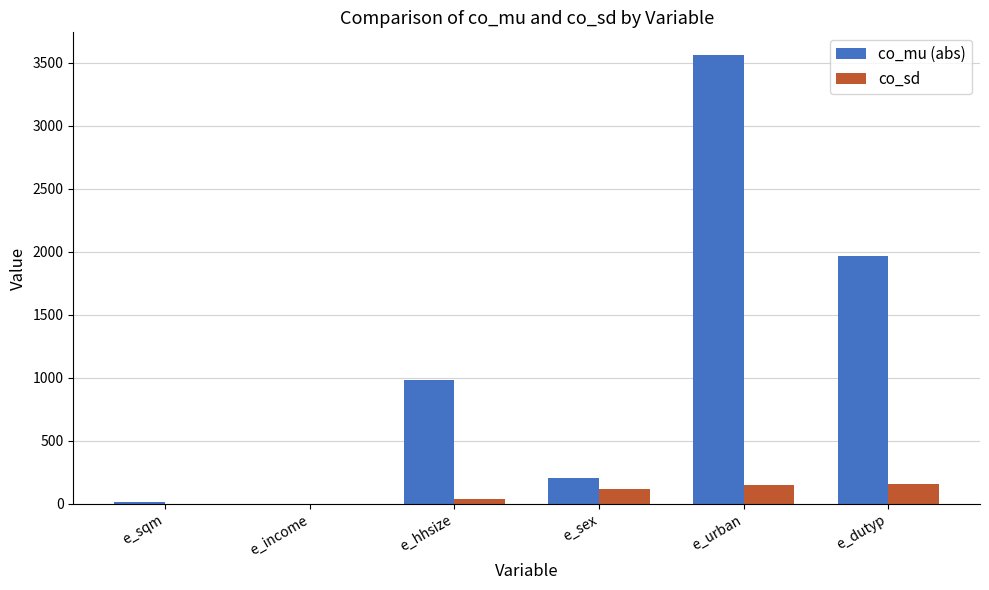

Is the value of co_sd at e_sqm greater than the value of co_mu (abs) at e_sex?

No